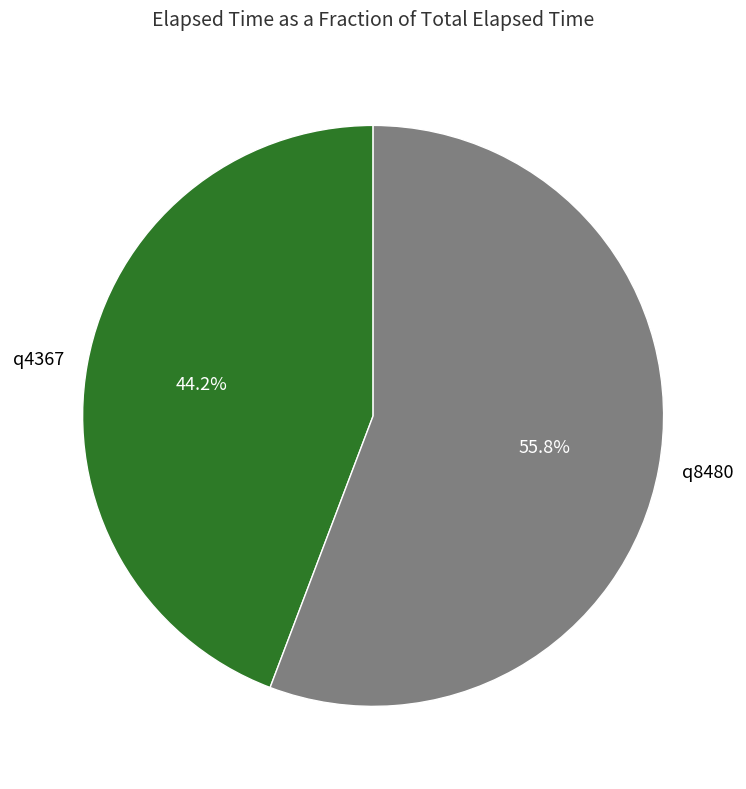

How much of the chart is everything except q4367?

55.8%